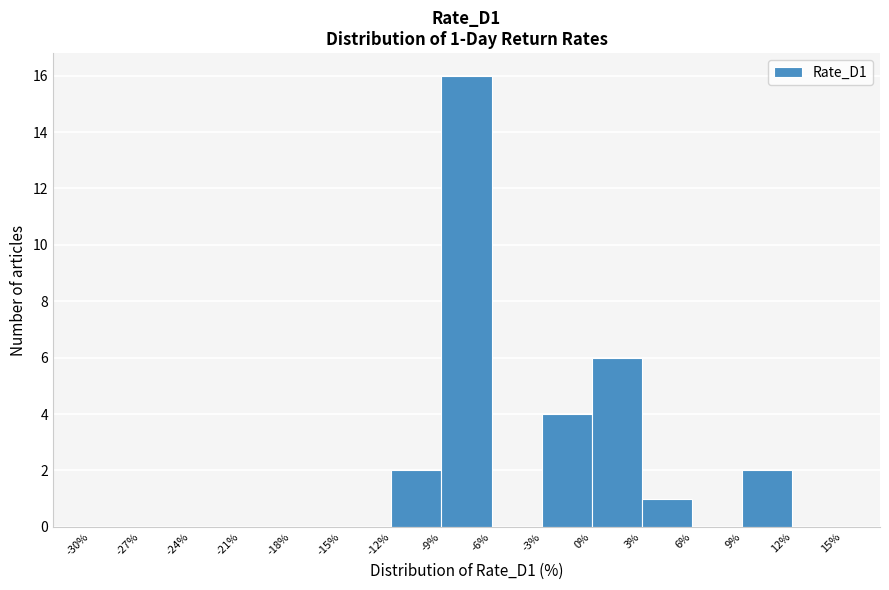

Over which range of the x-axis is the bar tallest?

-9% to -6%